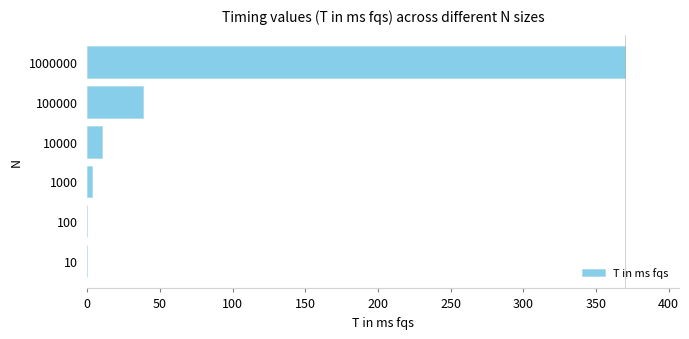

How many data points does each series have?

6